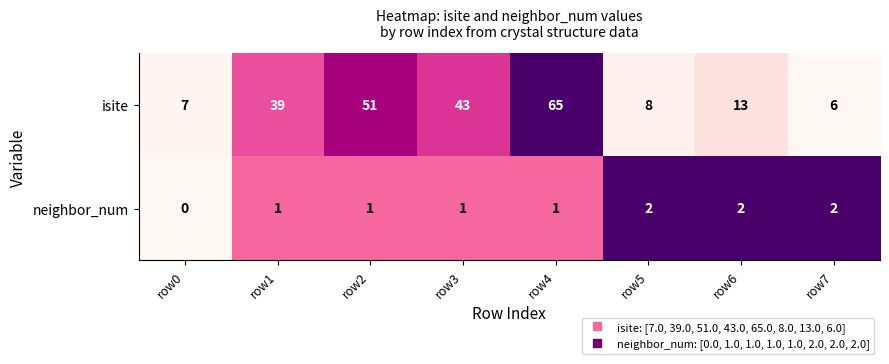

Where is isite nearest to the value 35?

row1